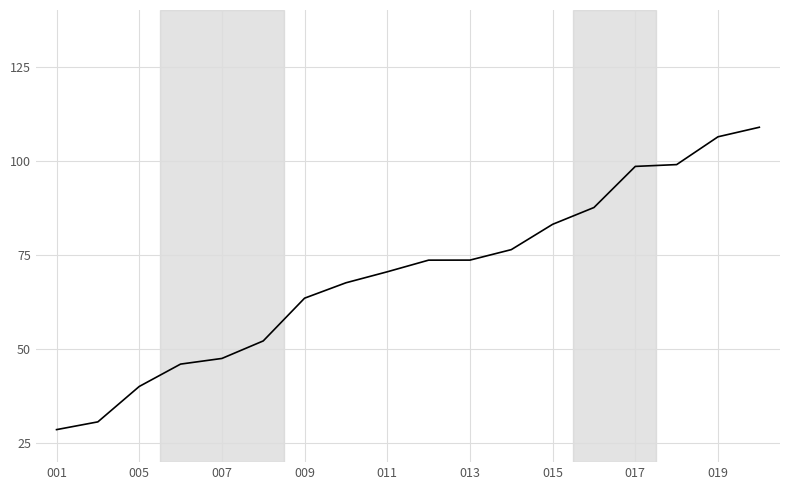

What is the maximum value shown in the chart?

108.9